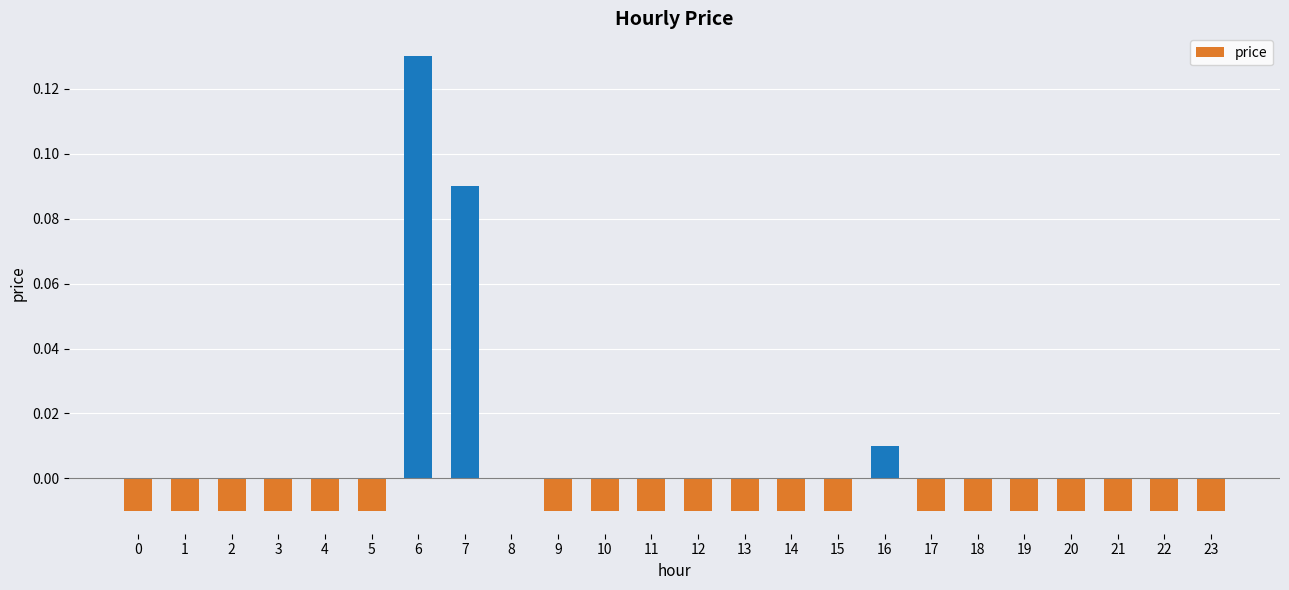

At which category does the chart reach its peak across all series?

6